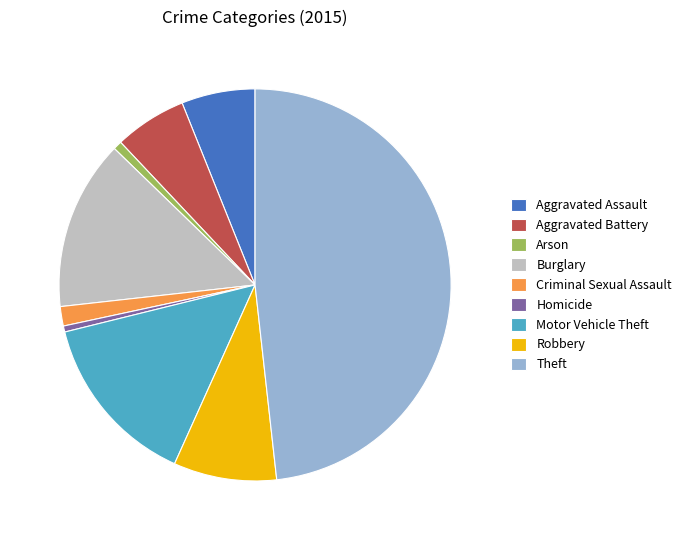

Is there a majority slice in this chart?

No